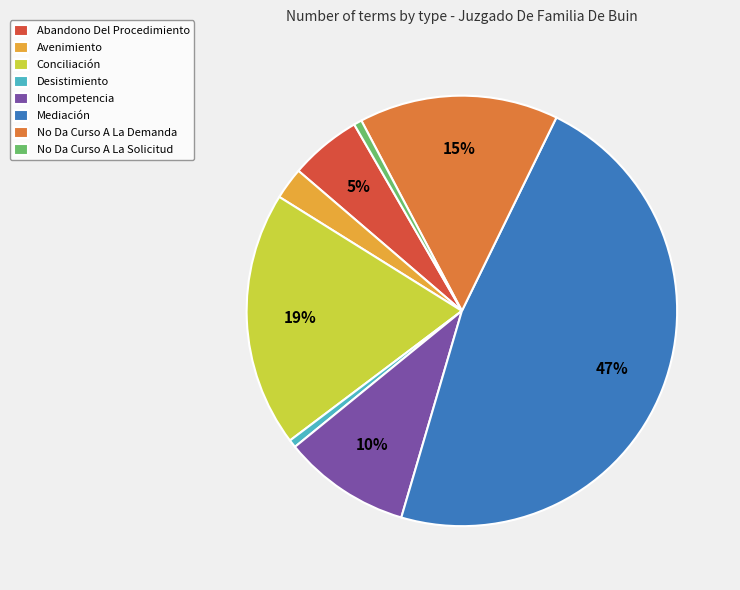

Is it true that Mediación is 47% of the pie?

True